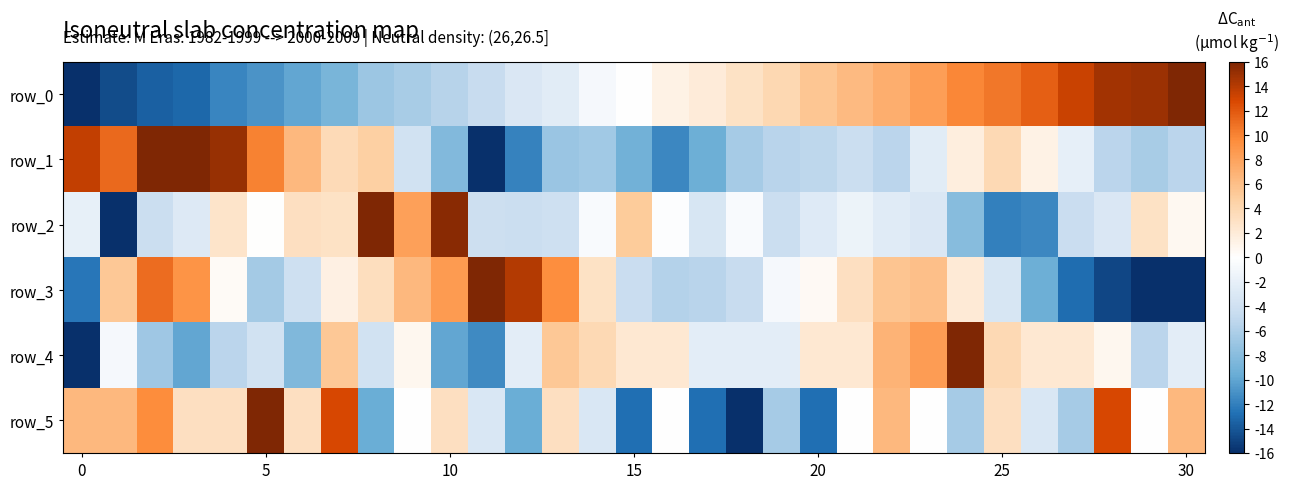

What is the greatest value displayed?

16.0